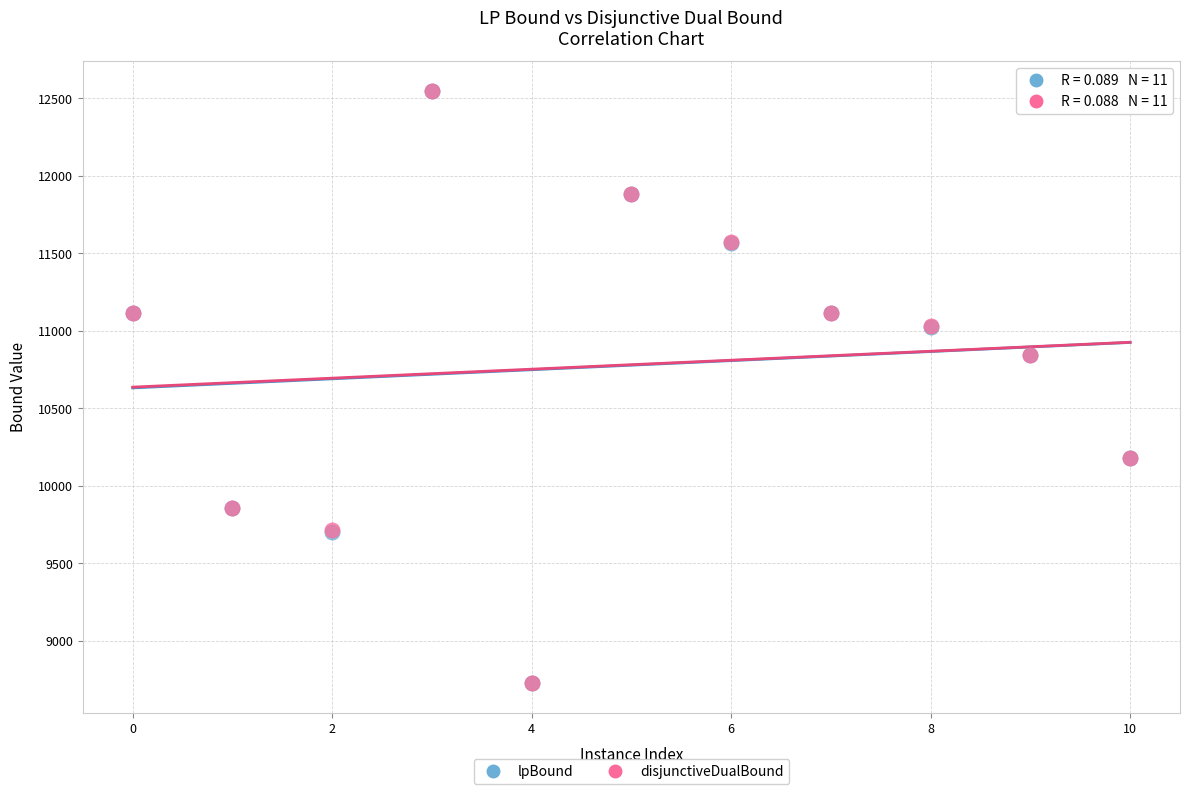

Which series has the widest spread of Y values?

lpBound